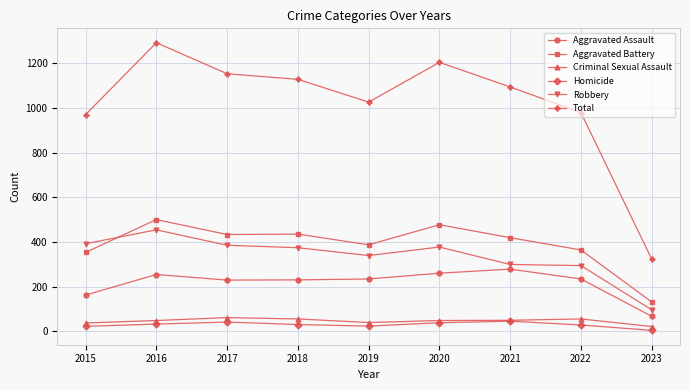

Is this an area chart (filled region under the line)?

No